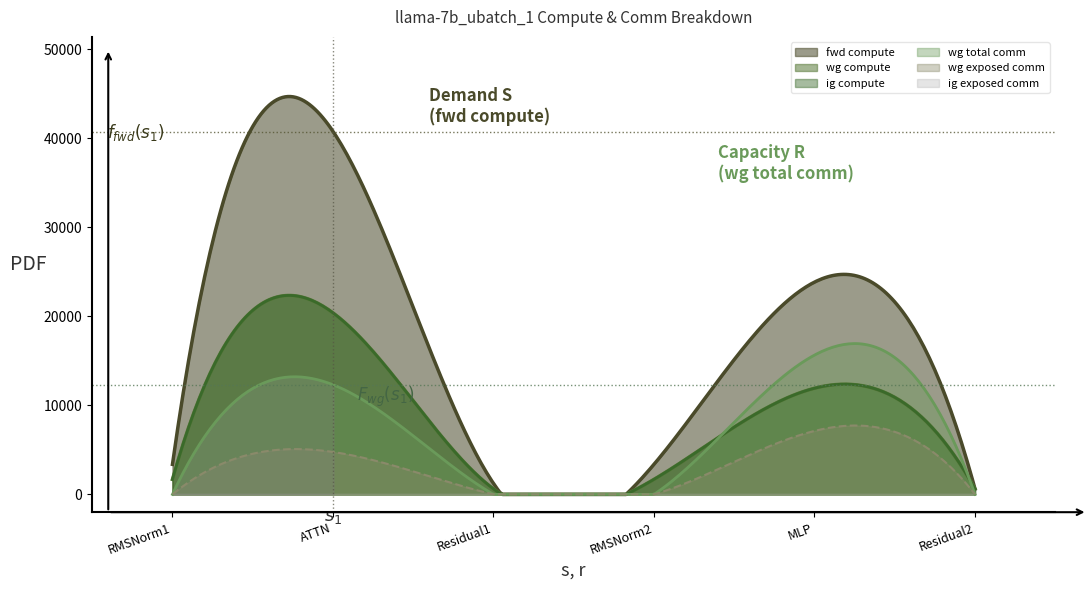

At wg_compute, list the series in order from largest to smallest.

fwd_compute, wg_compute, ig_compute, wg_total_comm, wg_exposed_comm, ig_exposed_comm